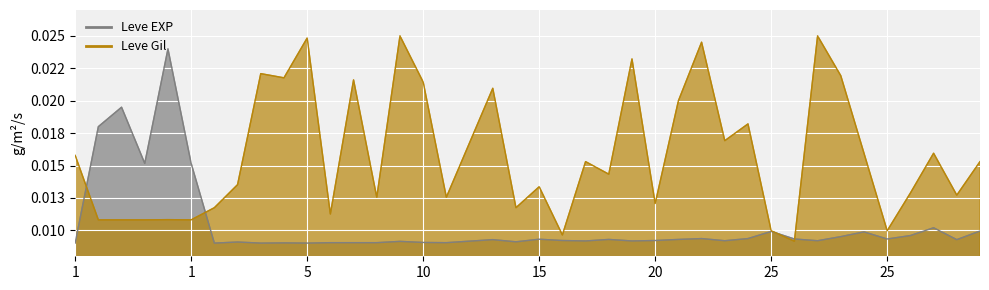

Where is the first local minimum for Leve Gil?

1